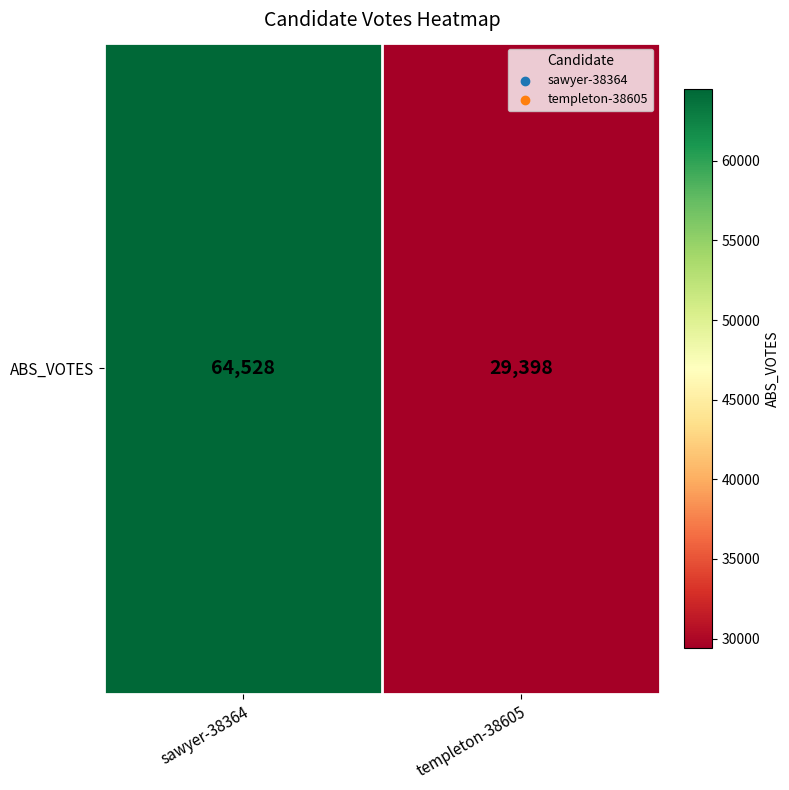

Approximately how many times larger is the value at templeton-38605 compared to sawyer-38364?

0.5